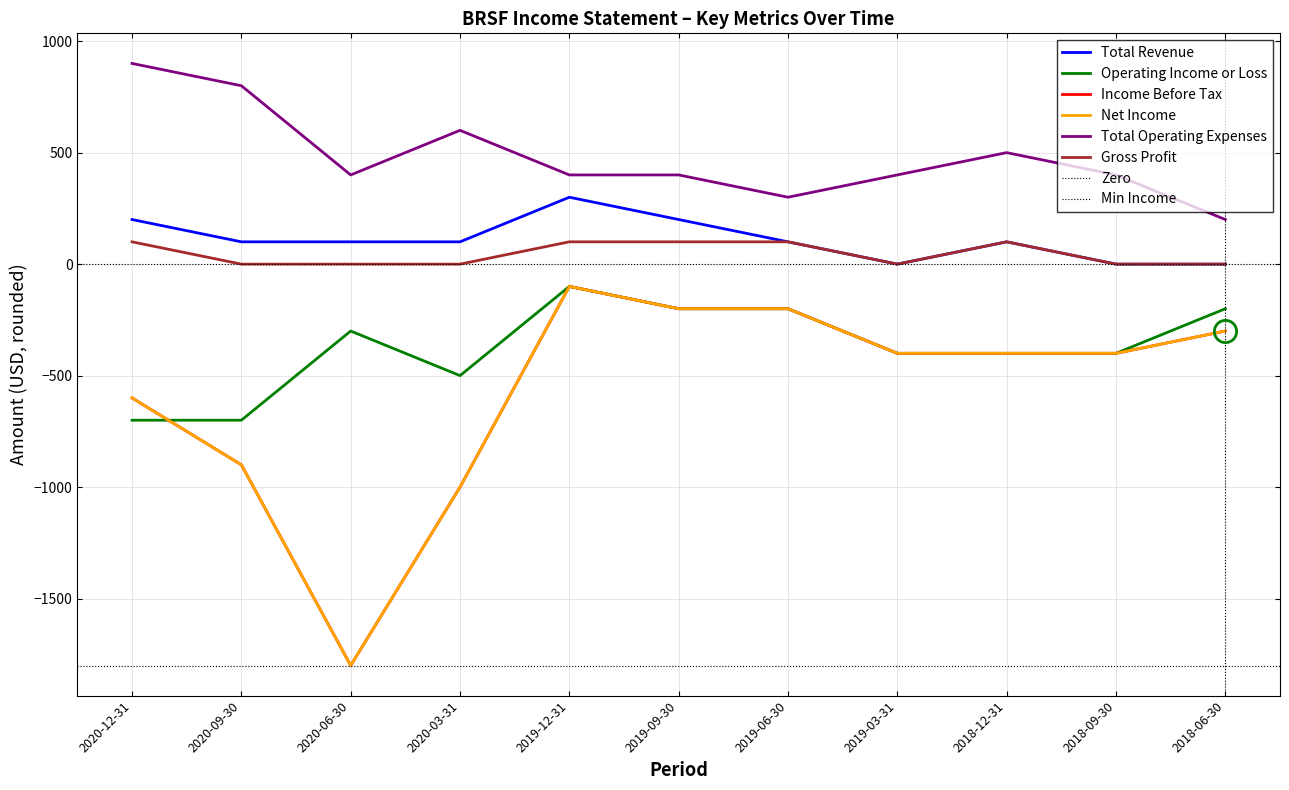

Reading left to right, list all the values displayed in this chart.

Total Revenue: 2020-12-31=200	2020-09-30=100	2020-06-30=100	2020-03-31=100	2019-12-31=300	2019-09-30=200	2019-06-30=100	2019-03-31=0	2018-12-31=100	2018-09-30=0	2018-06-30=0
Operating Income or Loss: 2020-12-31=-700	2020-09-30=-700	2020-06-30=-300	2020-03-31=-500	2019-12-31=-100	2019-09-30=-200	2019-06-30=-200	2019-03-31=-400	2018-12-31=-400	2018-09-30=-400	2018-06-30=-200
Income Before Tax: 2020-12-31=-600	2020-09-30=-900	2020-06-30=-1800	2020-03-31=-1000	2019-12-31=-100	2019-09-30=-200	2019-06-30=-200	2019-03-31=-400	2018-12-31=-400	2018-09-30=-400	2018-06-30=-300
Net Income: 2020-12-31=-600	2020-09-30=-900	2020-06-30=-1800	2020-03-31=-1000	2019-12-31=-100	2019-09-30=-200	2019-06-30=-200	2019-03-31=-400	2018-12-31=-400	2018-09-30=-400	2018-06-30=-300
Total Operating Expenses: 2020-12-31=900	2020-09-30=800	2020-06-30=400	2020-03-31=600	2019-12-31=400	2019-09-30=400	2019-06-30=300	2019-03-31=400	2018-12-31=500	2018-09-30=400	2018-06-30=200
Gross Profit: 2020-12-31=100	2020-09-30=0	2020-06-30=0	2020-03-31=0	2019-12-31=100	2019-09-30=100	2019-06-30=100	2019-03-31=0	2018-12-31=100	2018-09-30=0	2018-06-30=0